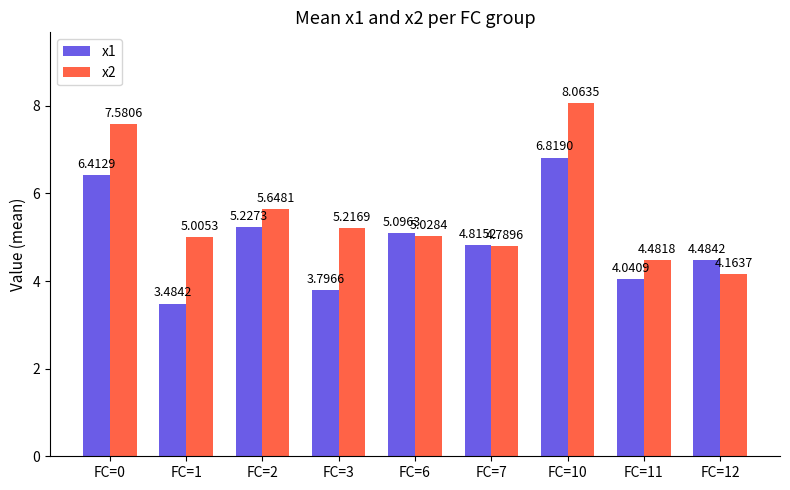

Which series has the largest total across all categories?

x2